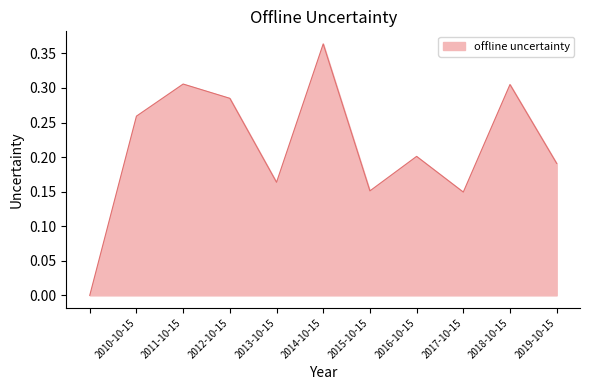

How many values exceed 0?

10